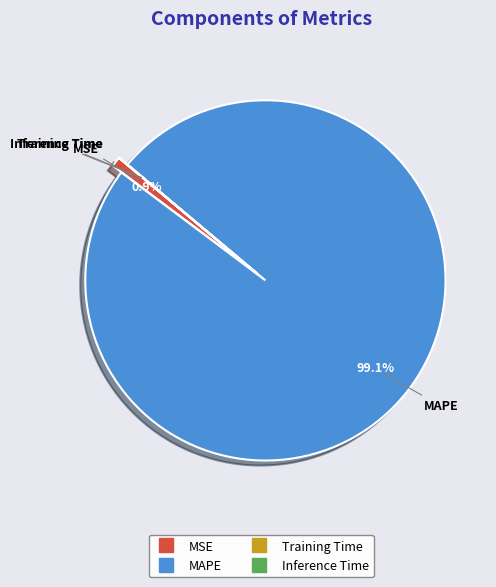

Do MSE and MAPE together represent more than half of the pie?

Yes